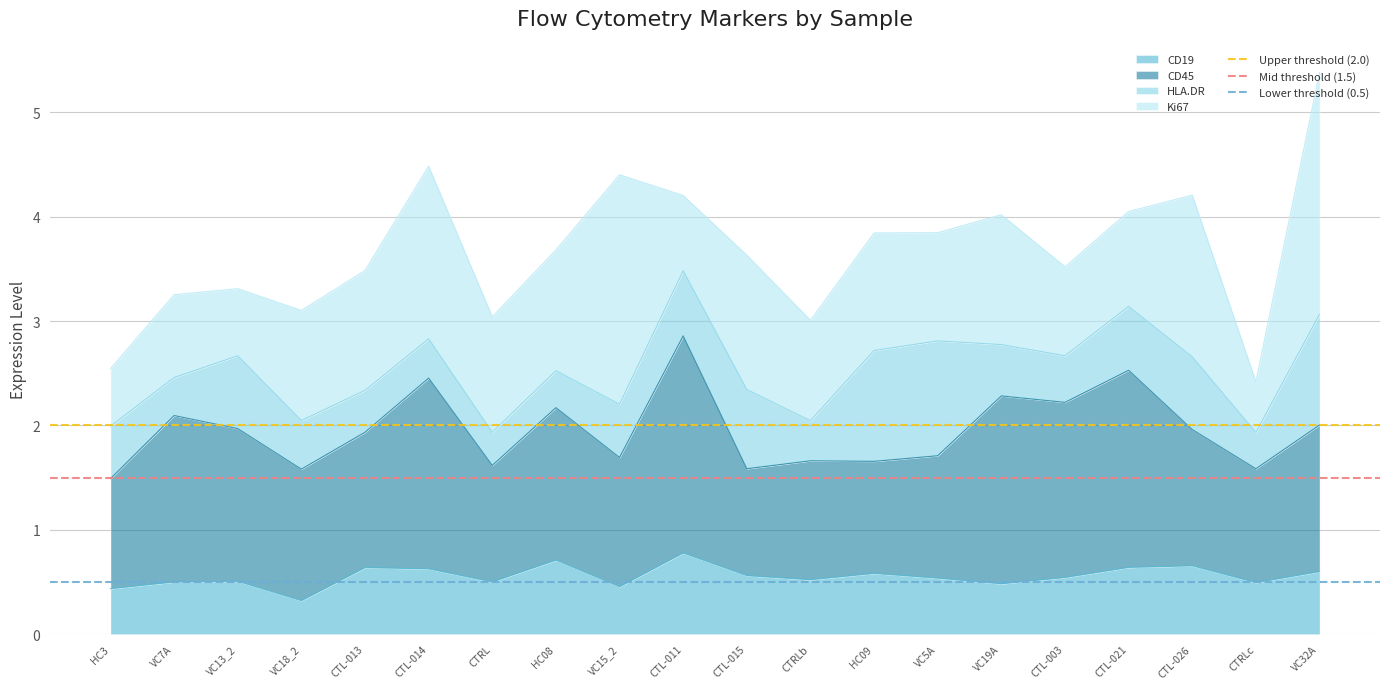

Where is CD19 nearest to the value 0?

VC18_2